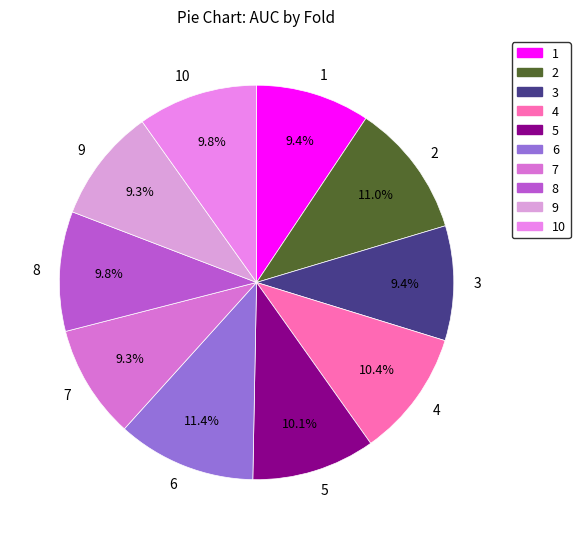

To the nearest percent, what percentage of the pie is 8?

10%